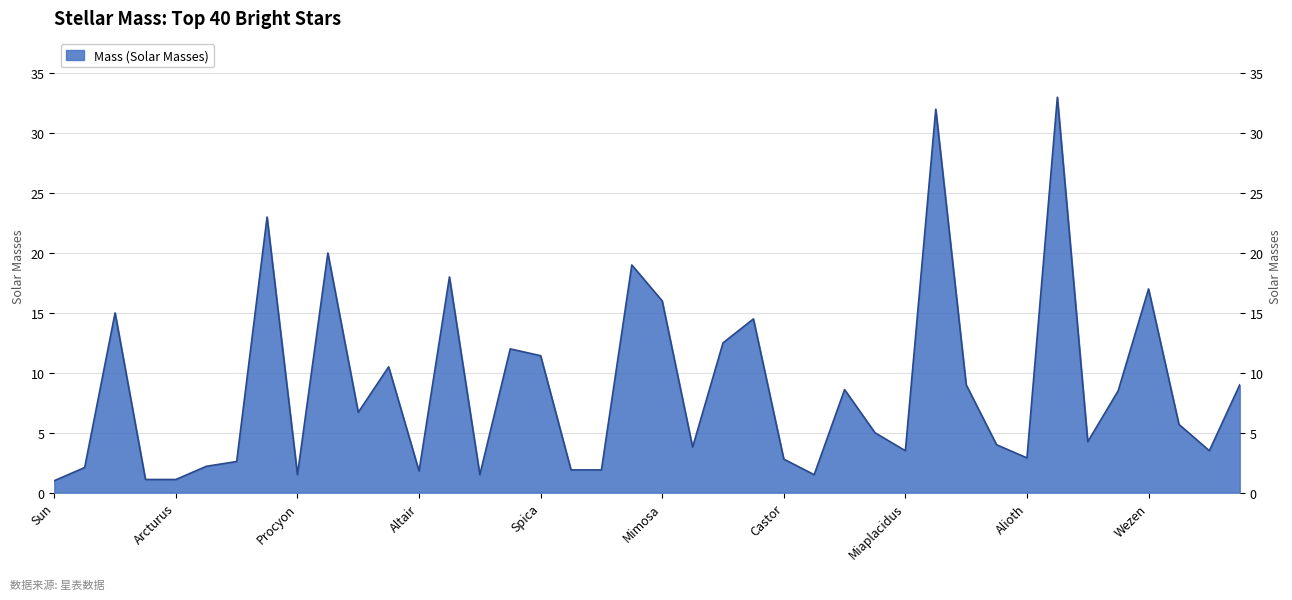

Is it true that the value at Elnath is 1.2?

False